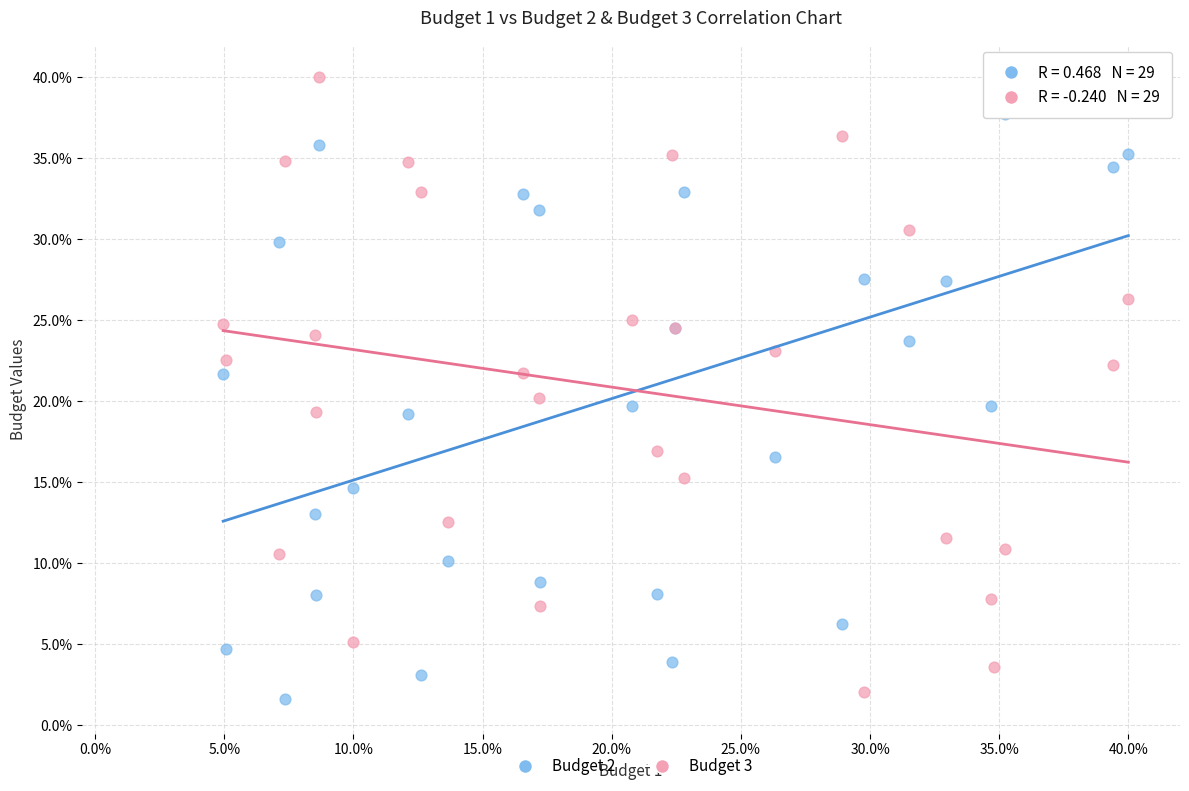

Which series reaches the maximum Y coordinate?

Budget 3